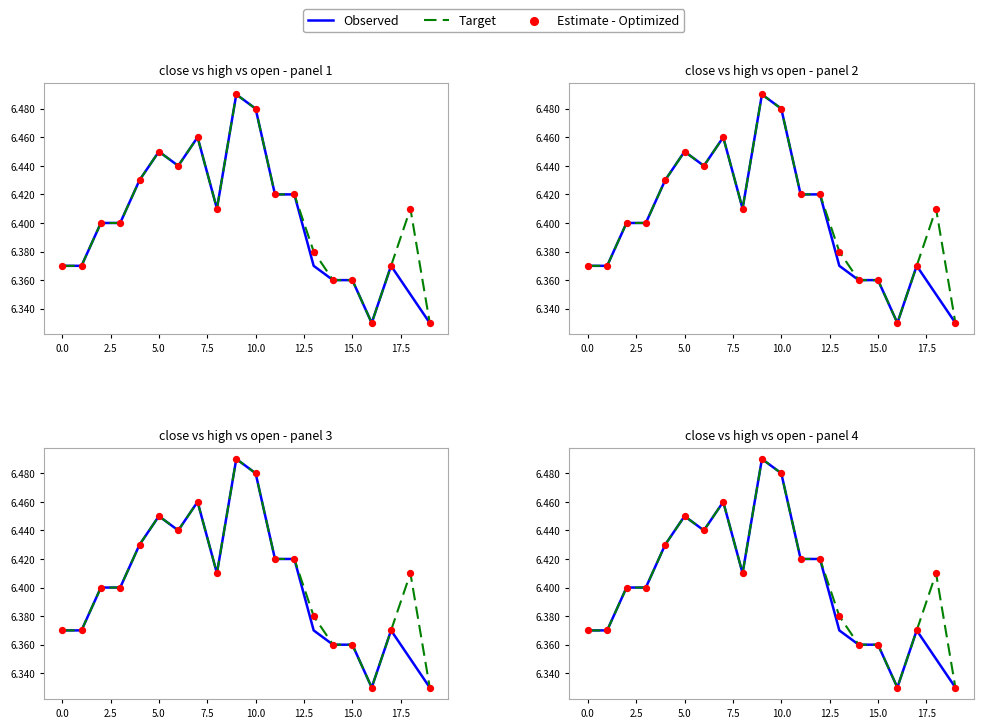

Which series has the largest total across all categories?

Target